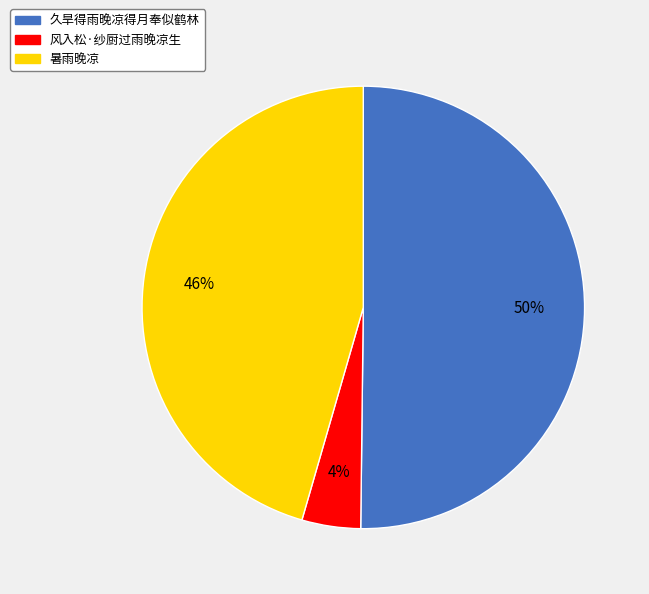

To the nearest percent, what percentage of the pie is 暑雨晚凉?

46%